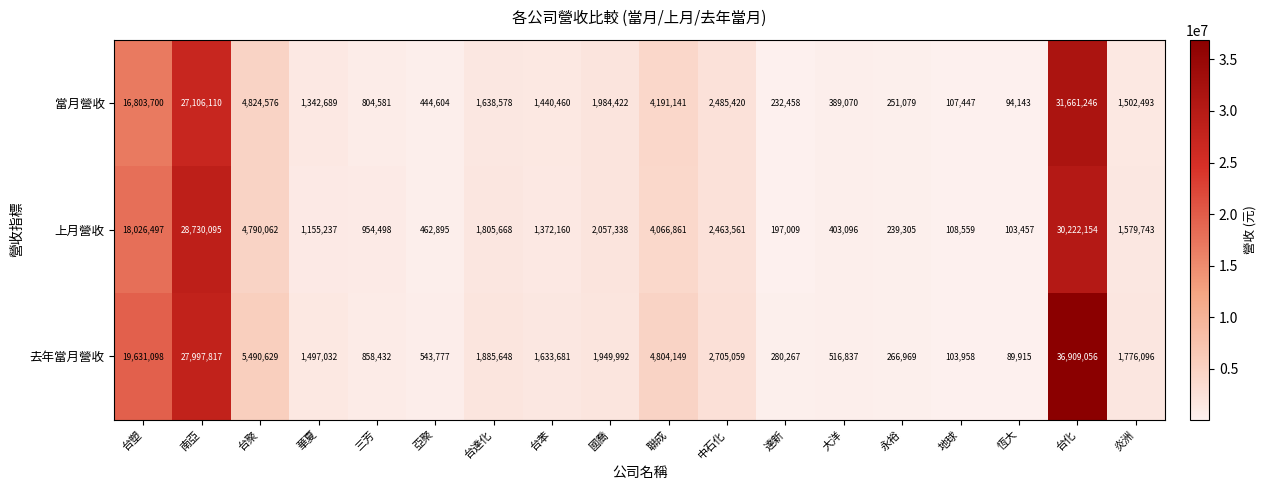

At which category is the sum across all series the highest?

台化